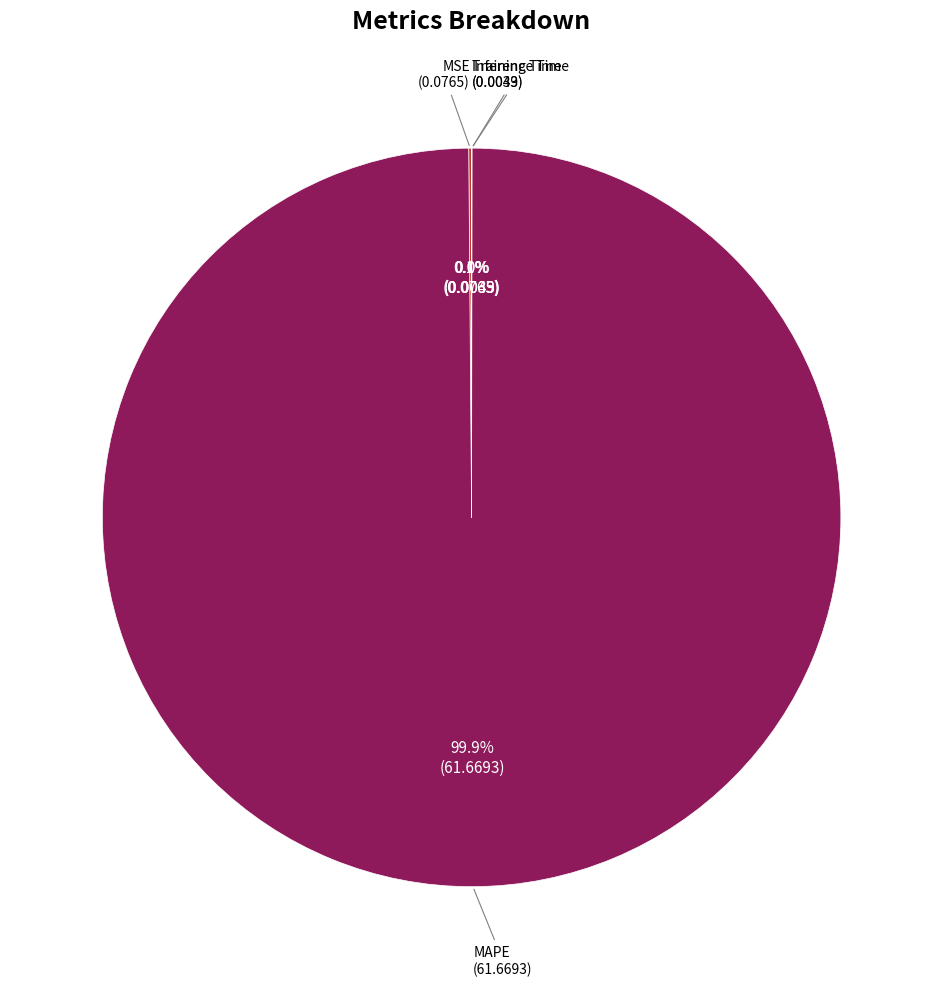

Is there a majority slice in this chart?

Yes